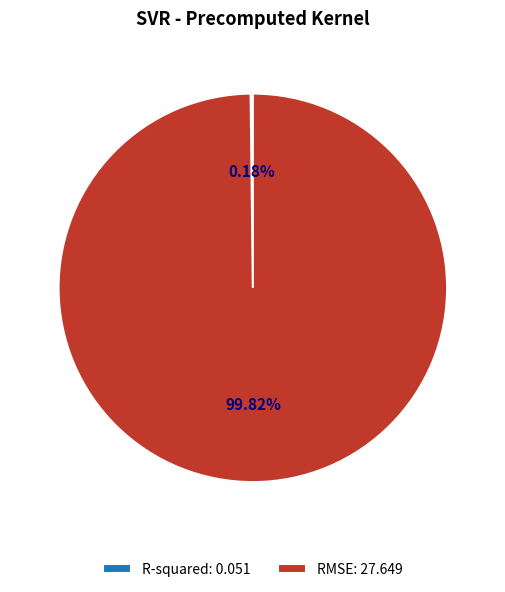

Is there a majority slice in this chart?

Yes